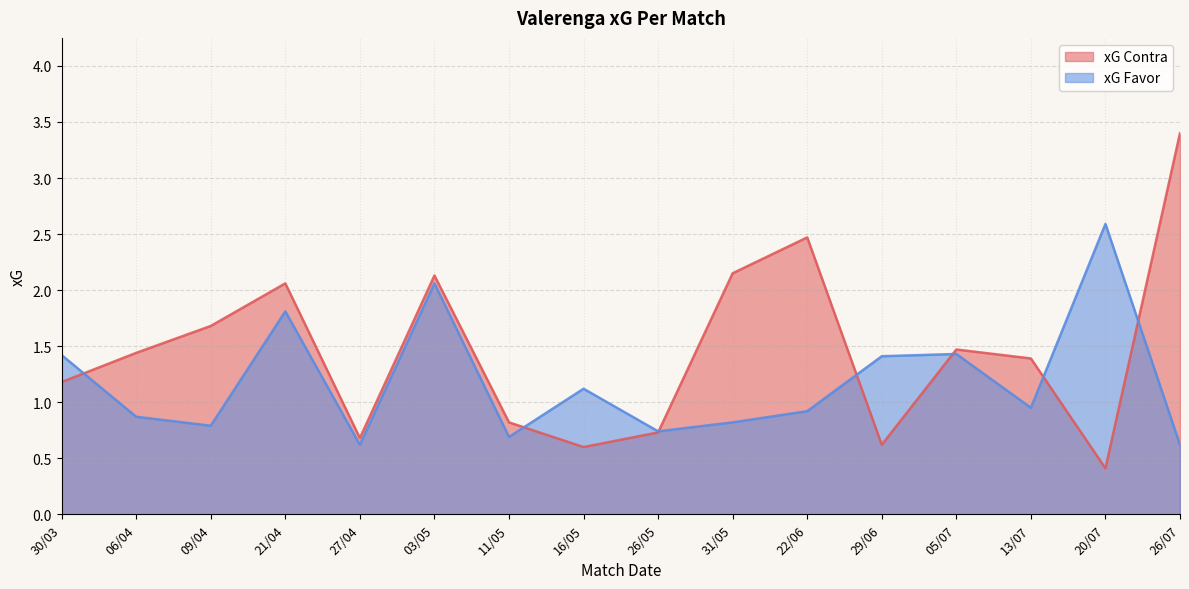

What is the approximate value of xG Favor at 20/07?

2.6